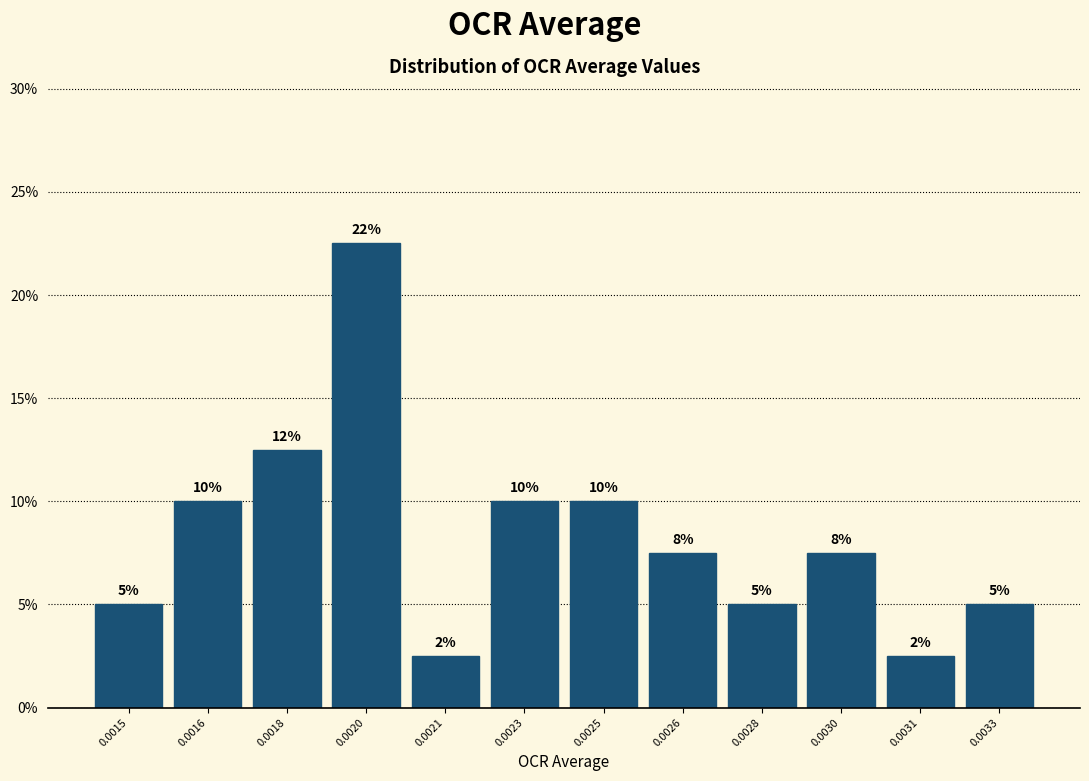

The value at 0.0023 is 10.0. True or false?

True